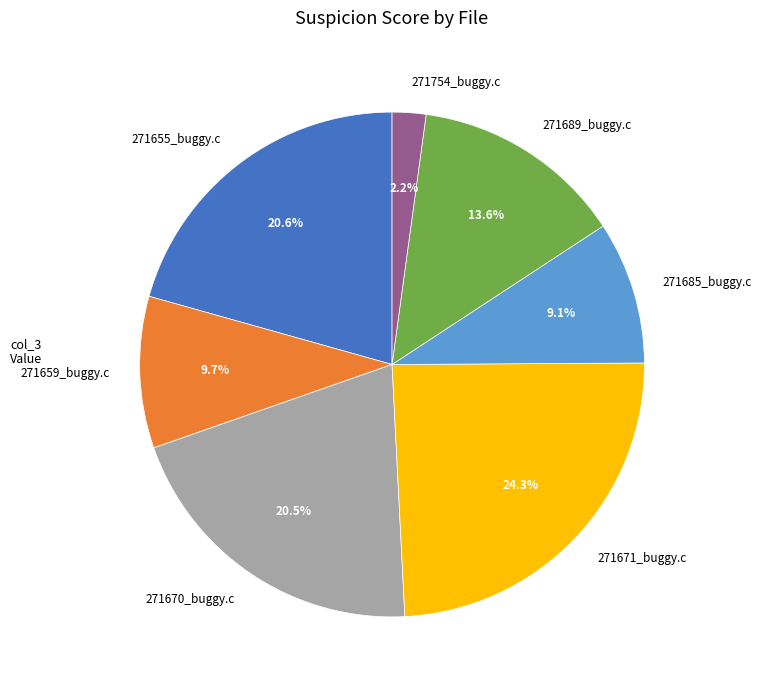

To the nearest percent, what is the difference between the largest and smallest slice percentages?

22%